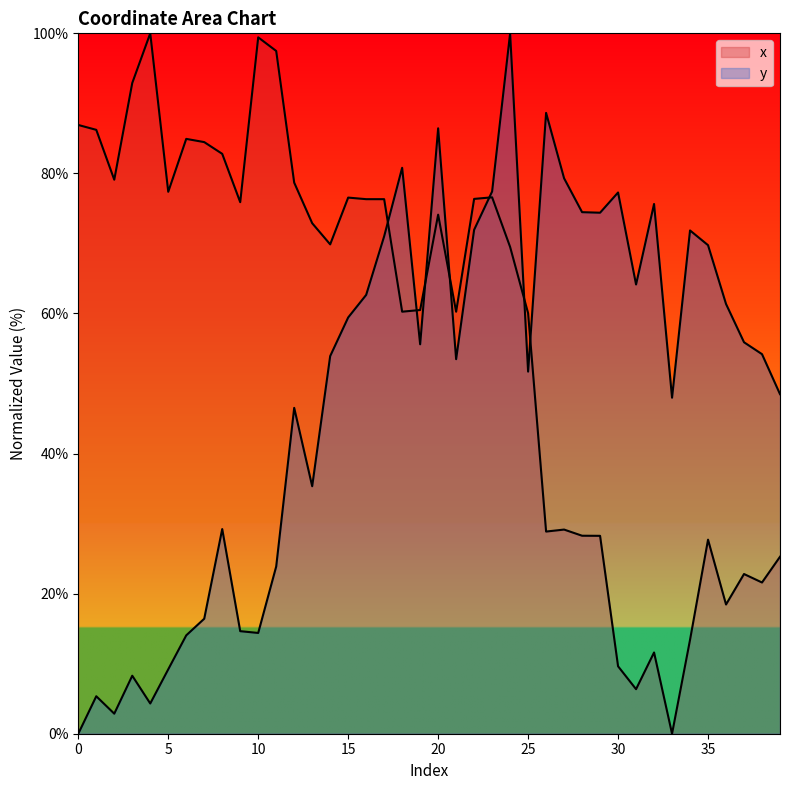

How many interior local valleys does the x series have?

11